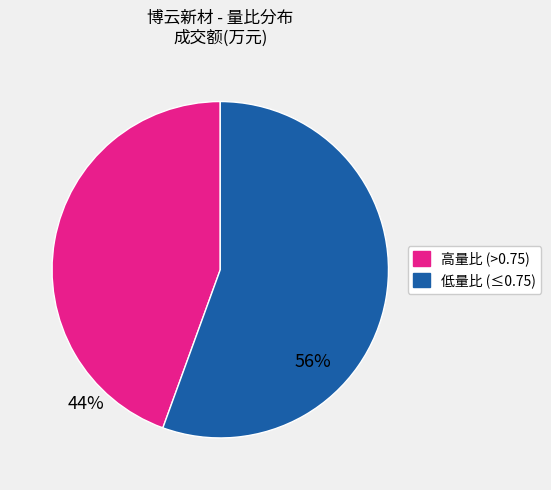

Count the number of slices in the pie.

2